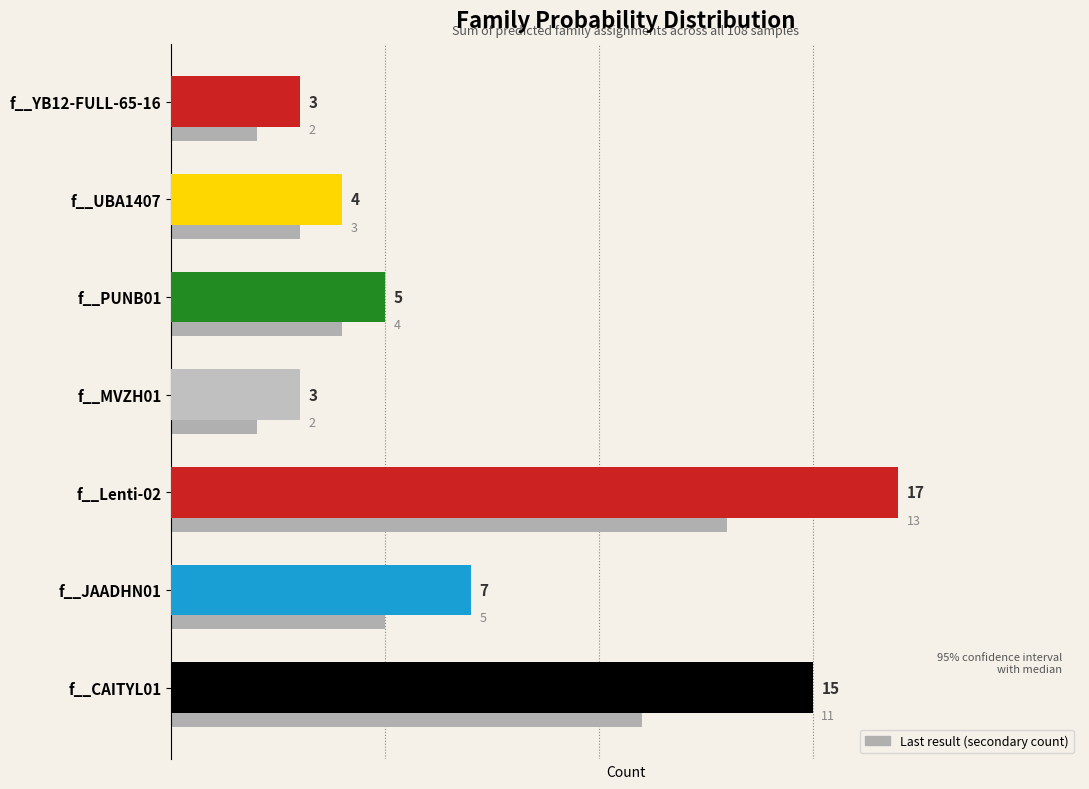

What is the greatest value displayed?

13